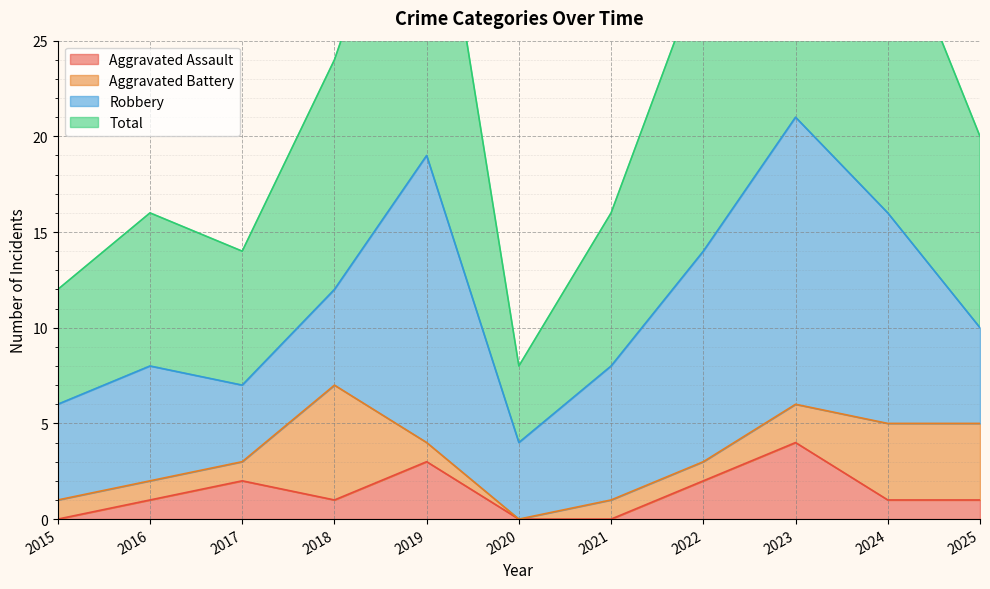

Where is Aggravated Assault nearest to the value 2?

2017